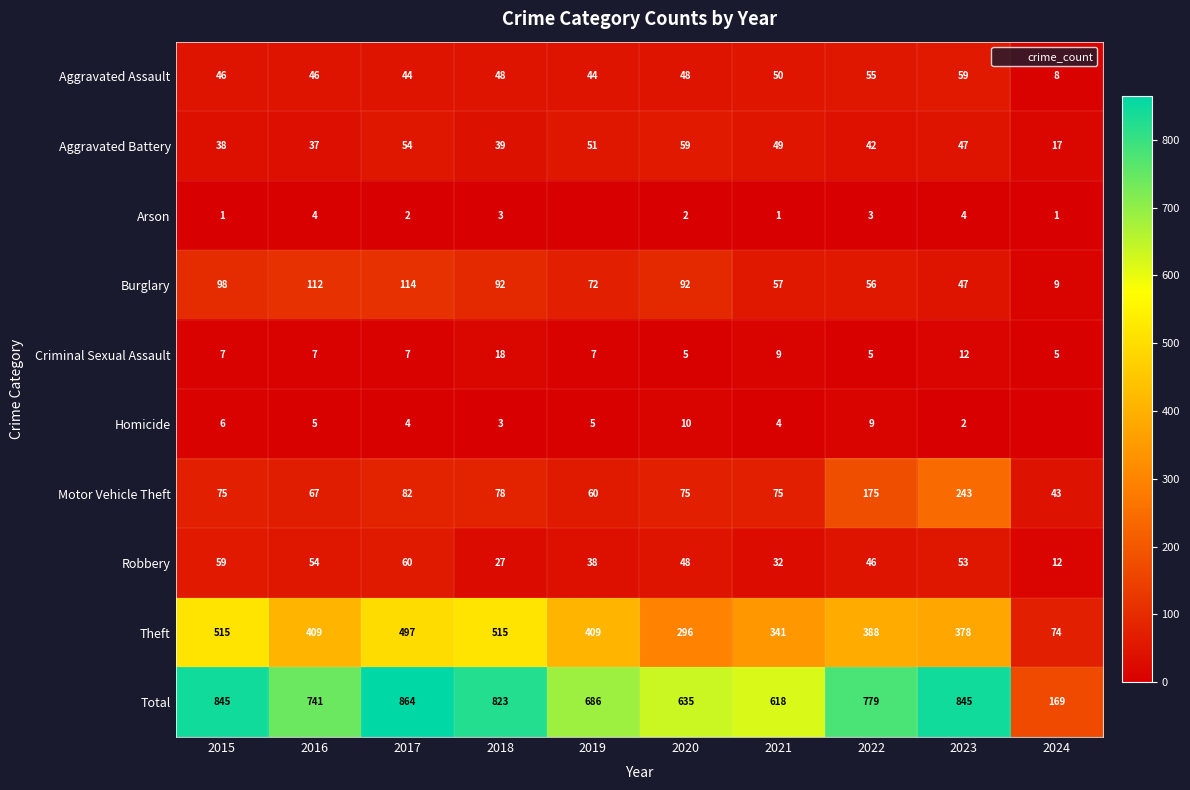

Read the Burglary value at 2018.

92